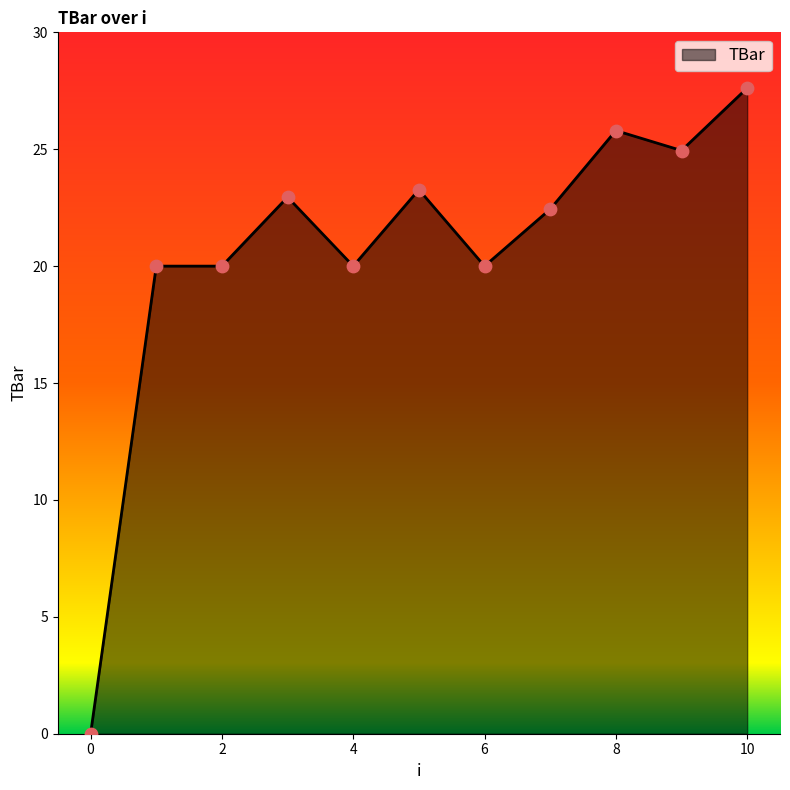

What is the maximum value shown in the chart?

27.6